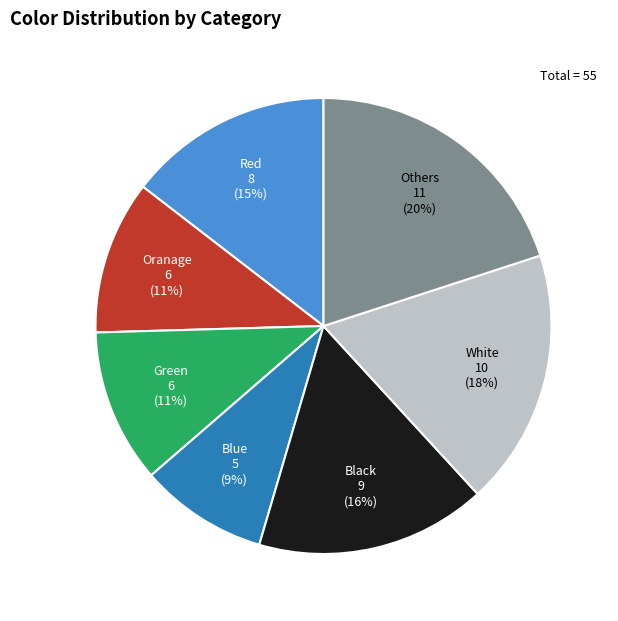

Combined, do Blue and White account for over 50%?

No